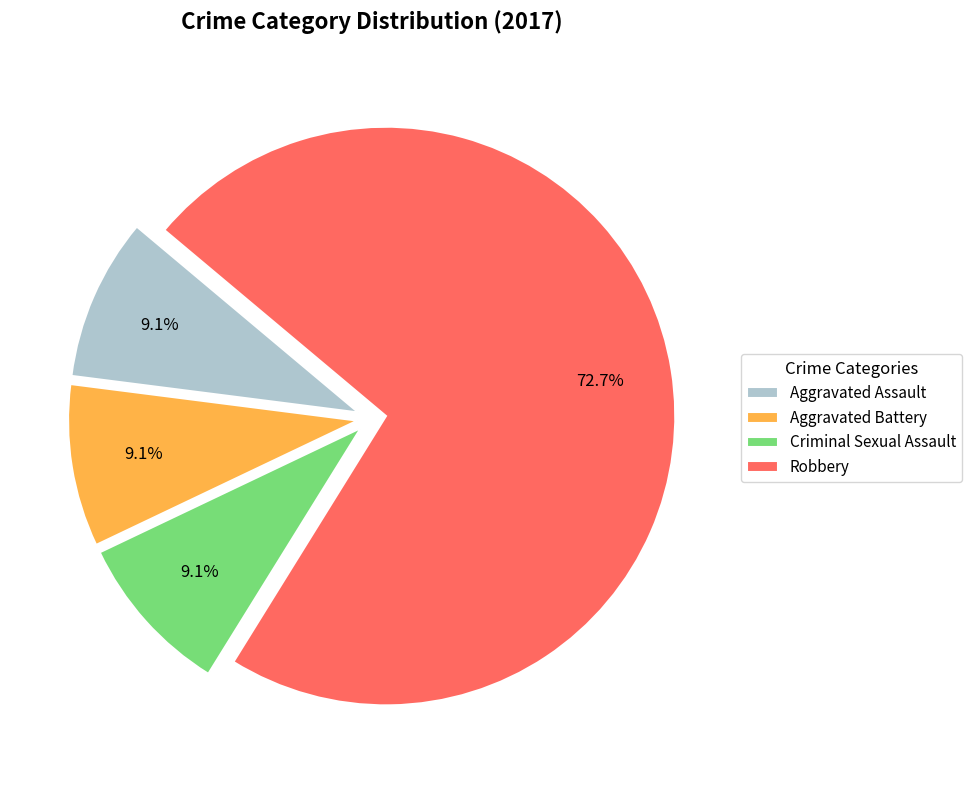

Between Criminal Sexual Assault and Robbery, which is larger?

Robbery